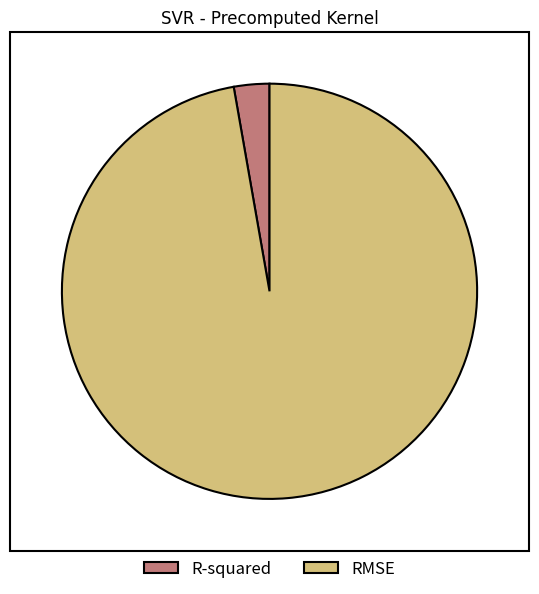

Is there a majority slice in this chart?

Yes